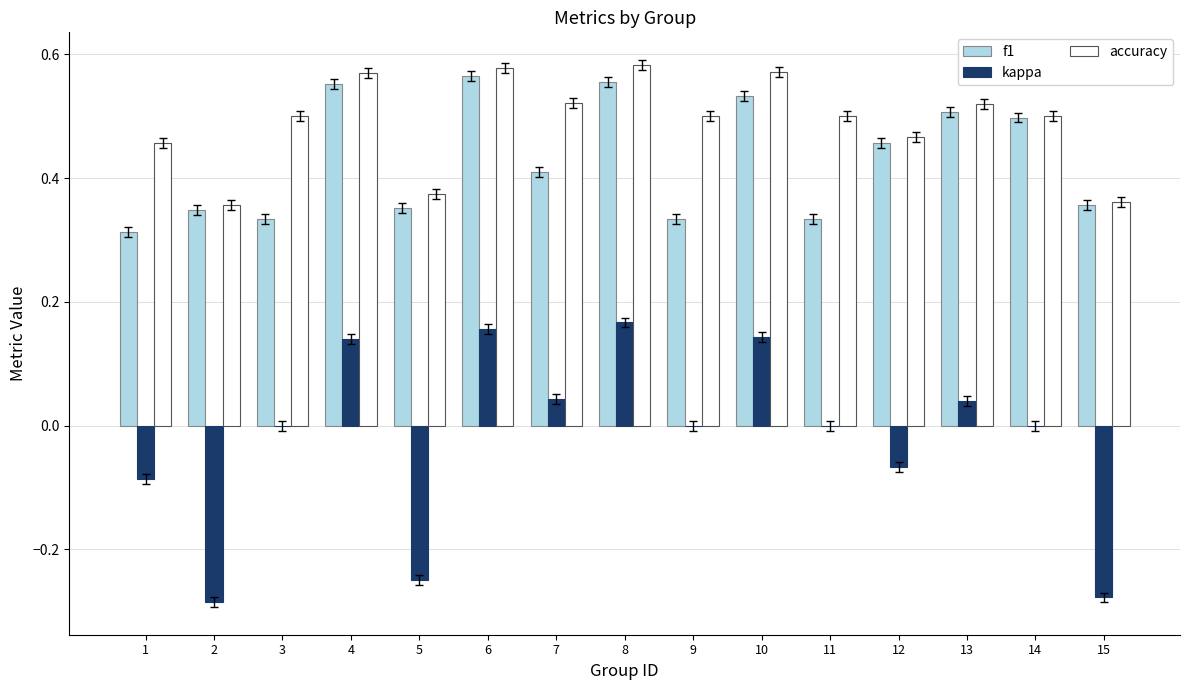

The value of kappa at 9 is 0.3. True or false?

False